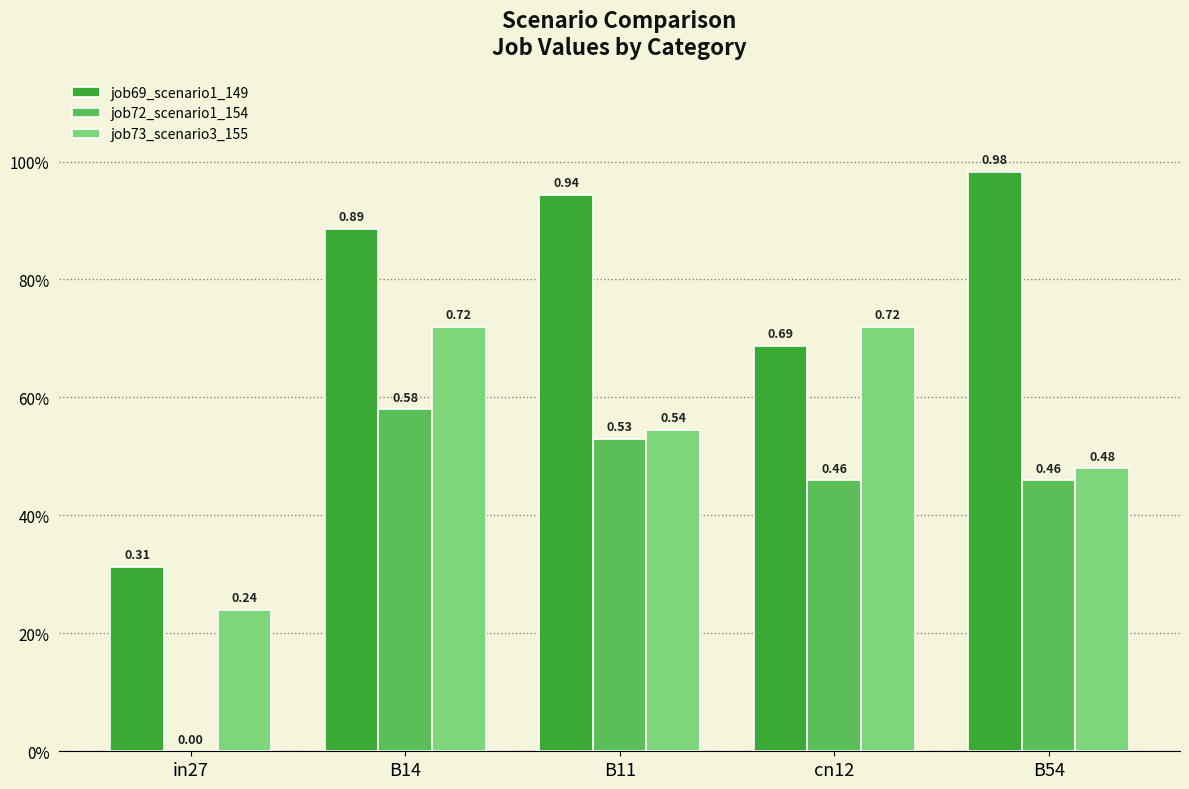

Are the bars horizontal?

No